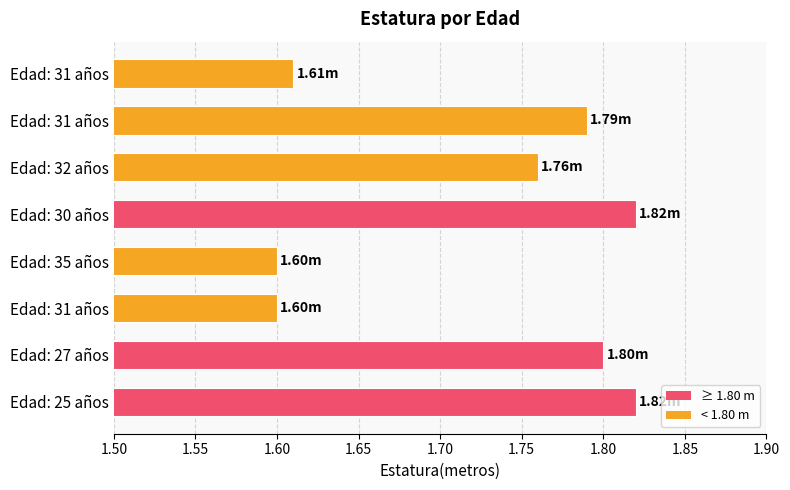

Are the bars horizontal?

Yes